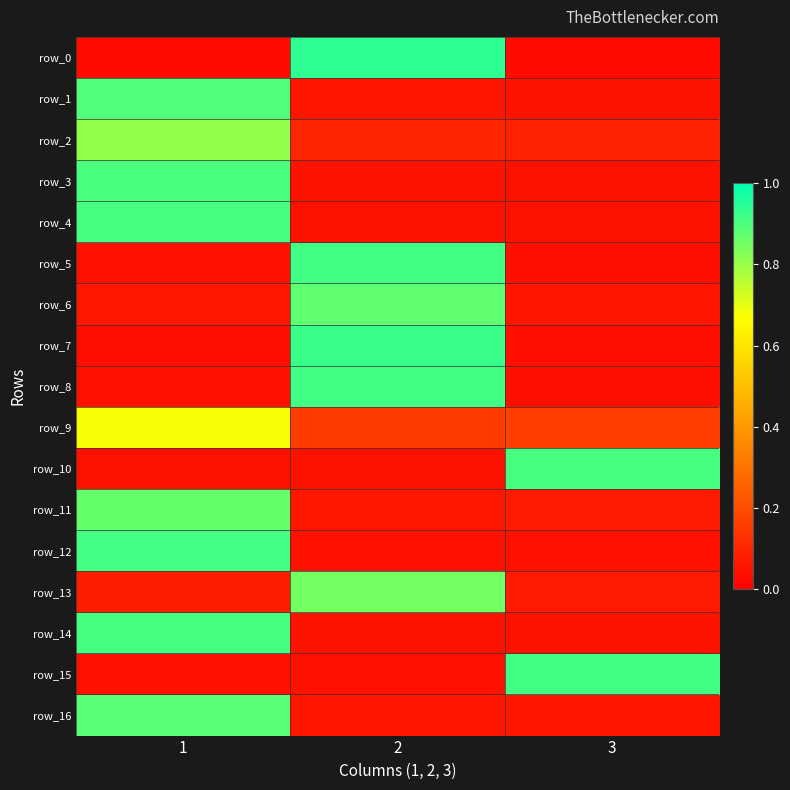

Where is row_6 nearest to the value 0?

3